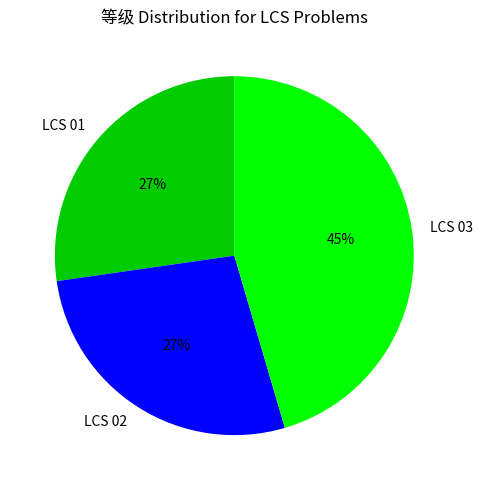

Is there a majority slice in this chart?

No